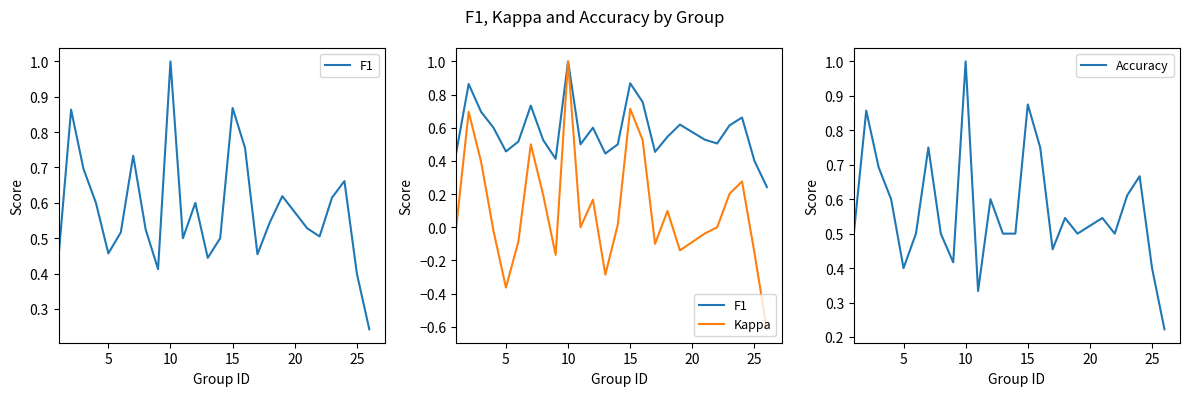

At which label does Accuracy reach its peak?

10